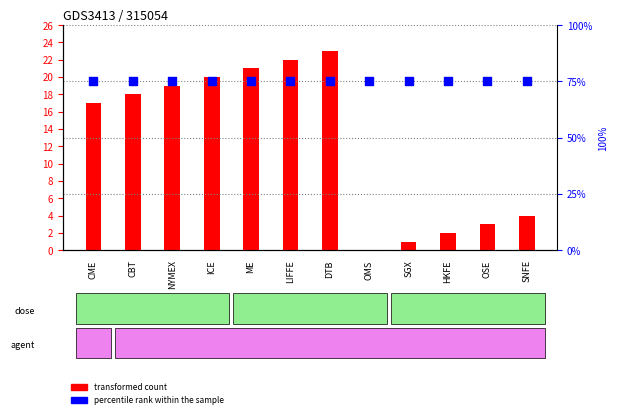

What are all the series names shown in the legend?

transformed count, percentile rank within the sample